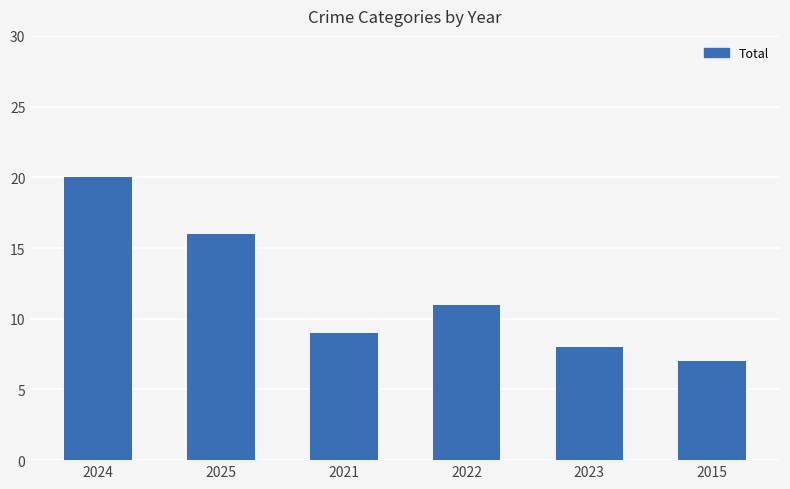

Is it true that the value at 2022 is 15?

False